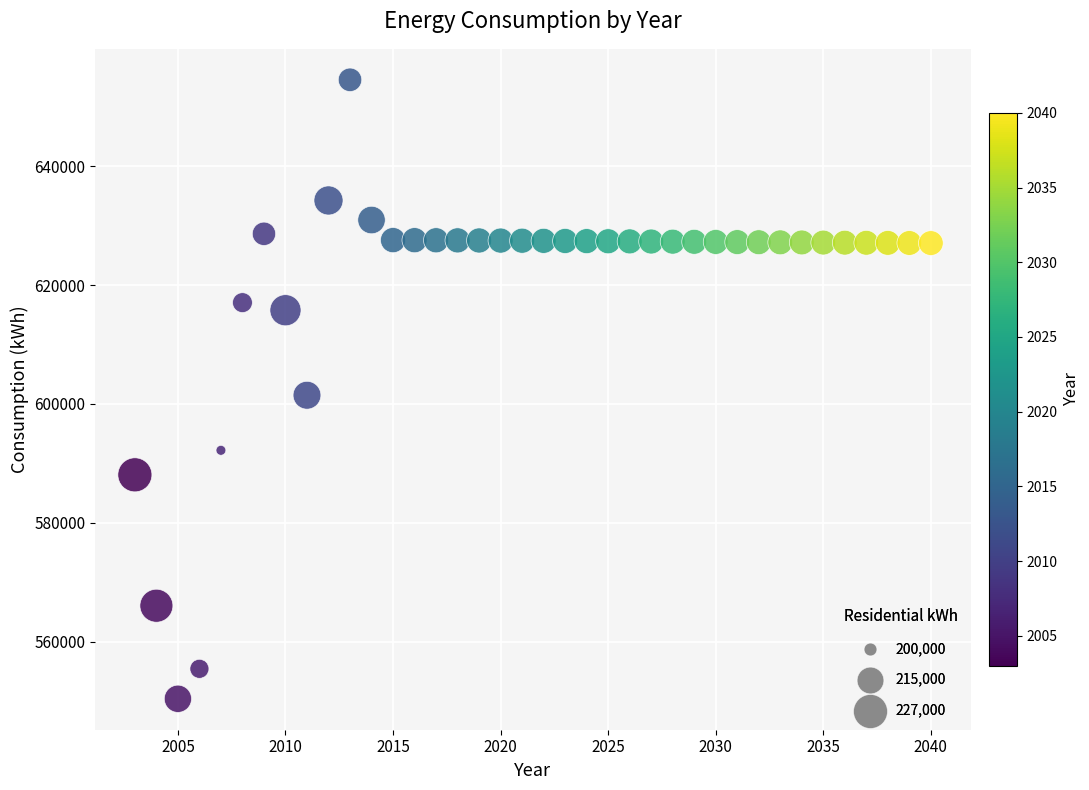

What is the range of X values (max minus min)?

37